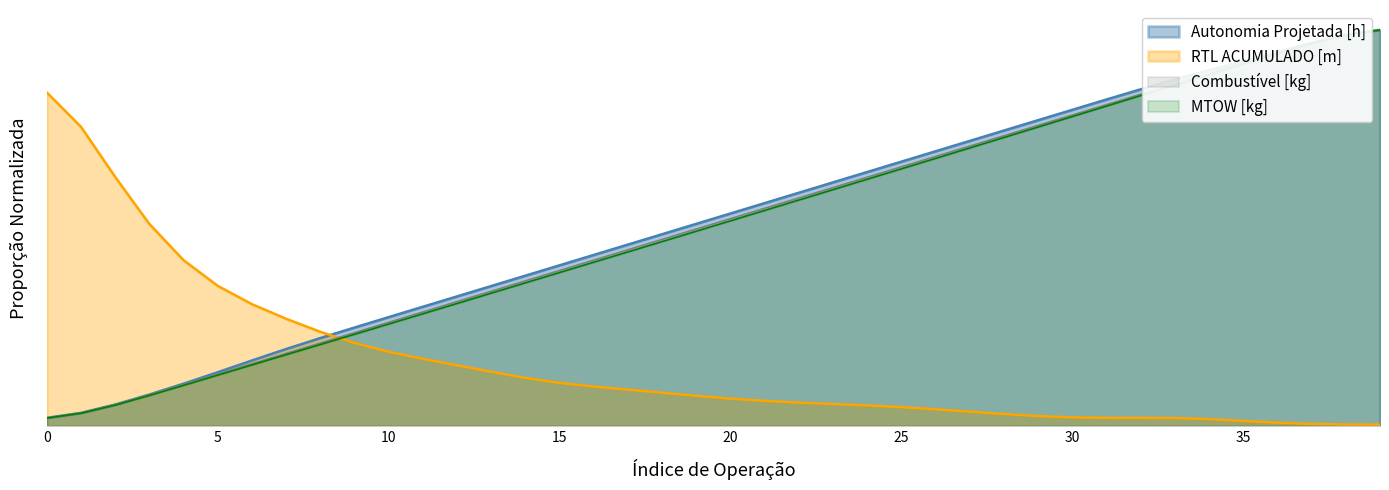

The Autonomia Projetada [h] series shows 0.7 at 28. True or false?

True